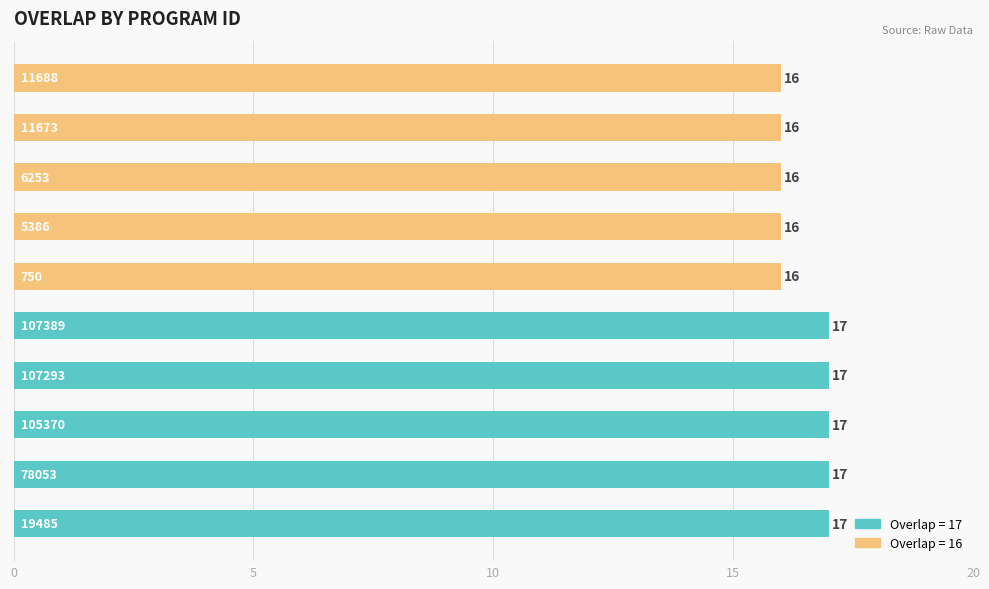

What is the minimum value shown in the chart?

16